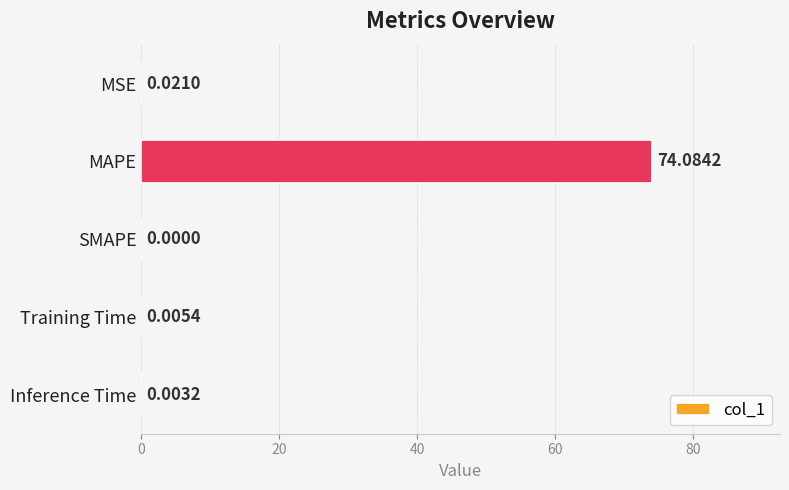

Which has a higher value, Inference Time or MSE?

MSE